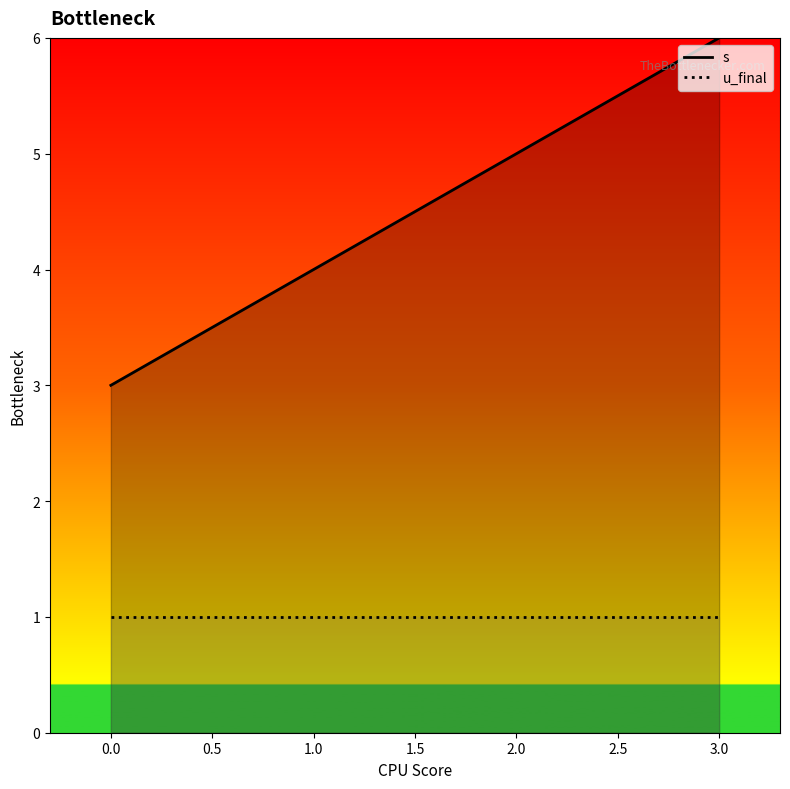

What position from the right is 1.0?

3